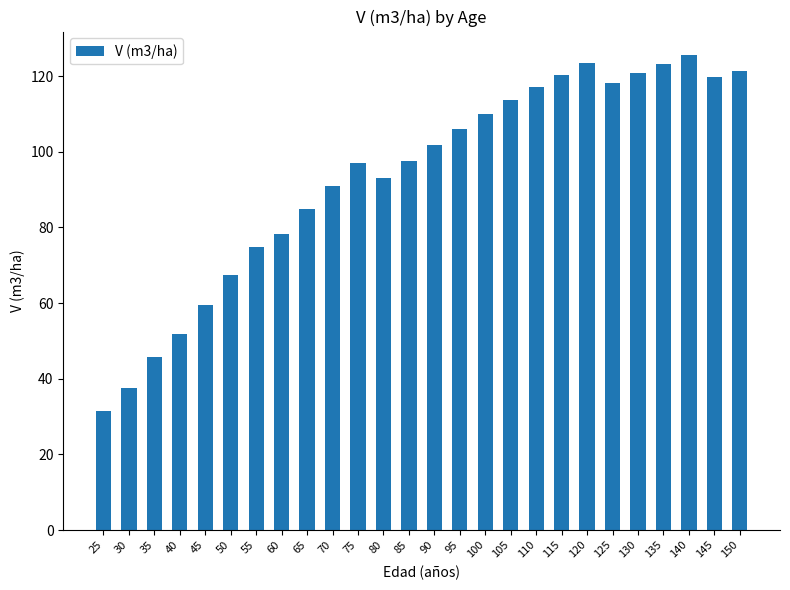

What is the approximate value at 130?

120.8